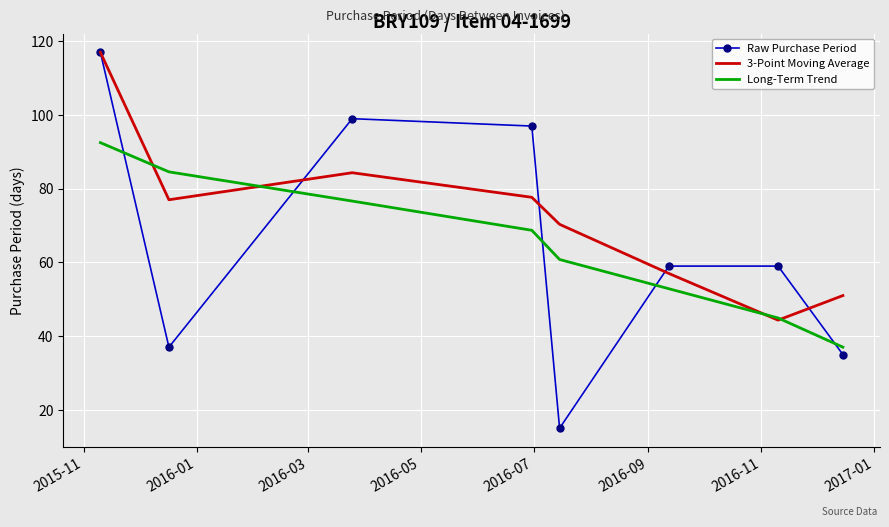

True or false: 3-Point Moving Average and Long-Term Trend cross at least once.

True